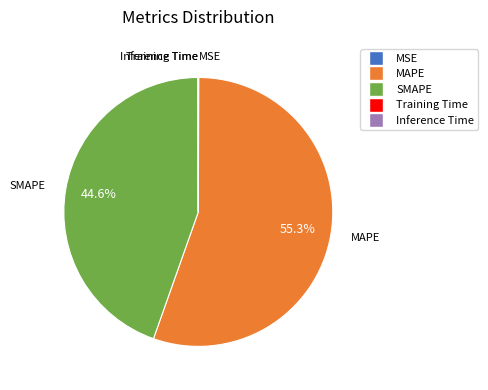

What is the majority slice?

MAPE